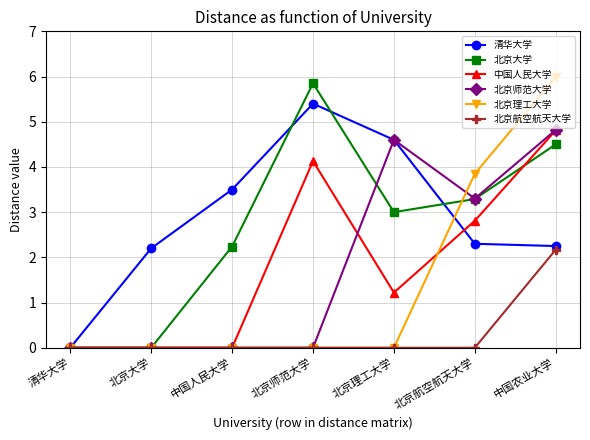

What is the average value of the 中国人民大学 series?

1.9